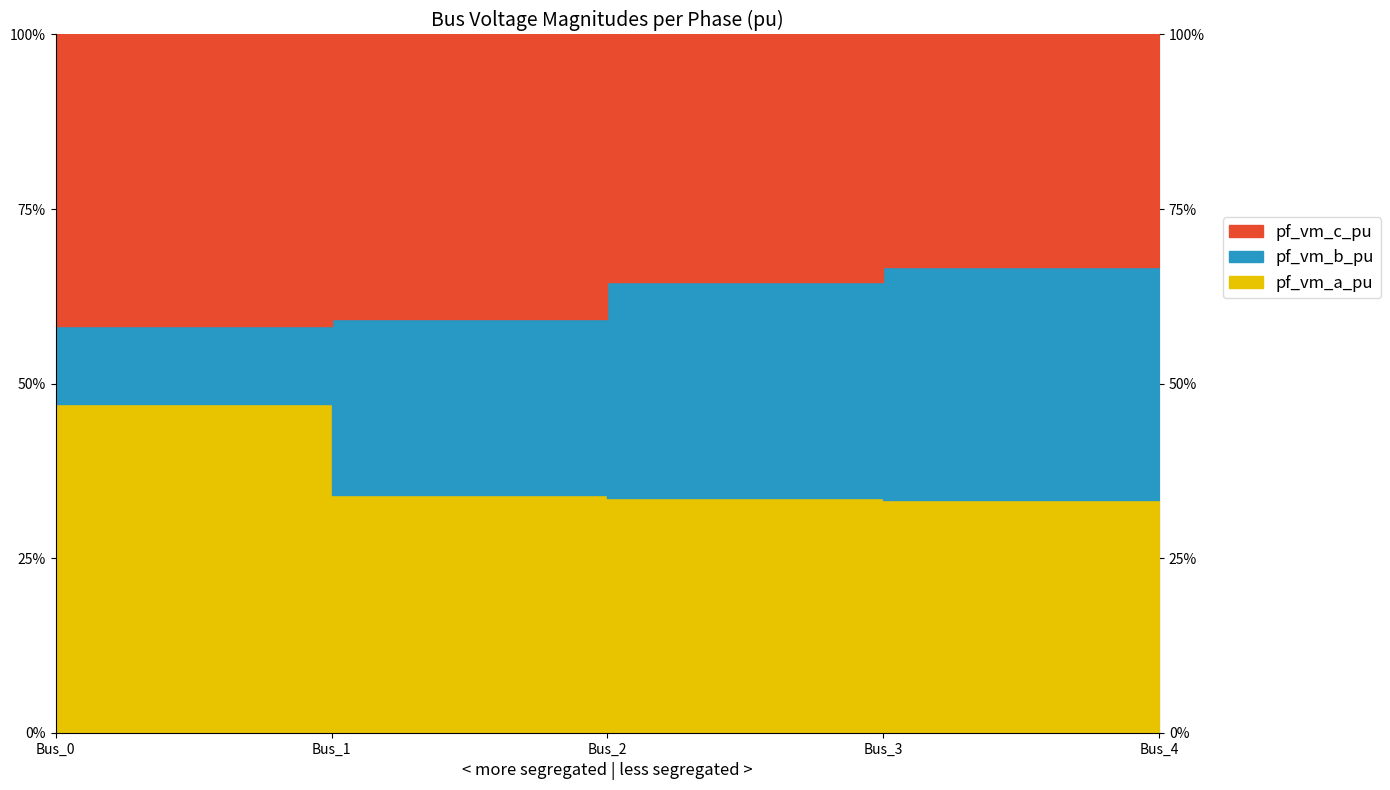

Which series has the widest spread of values?

pf_vm_b_pu